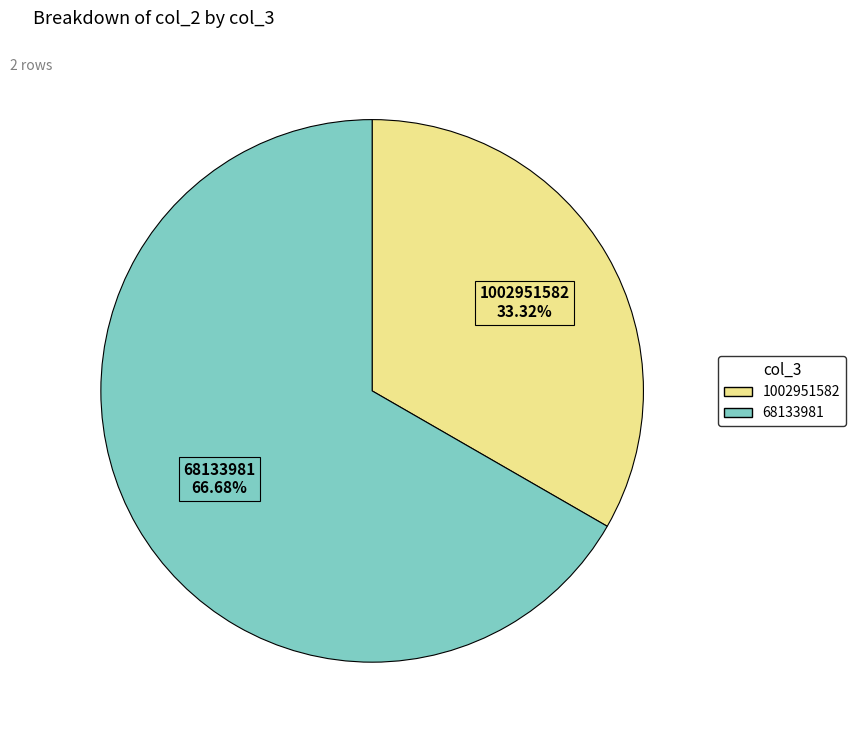

Is it true that 68133981 is 52% of the pie?

False